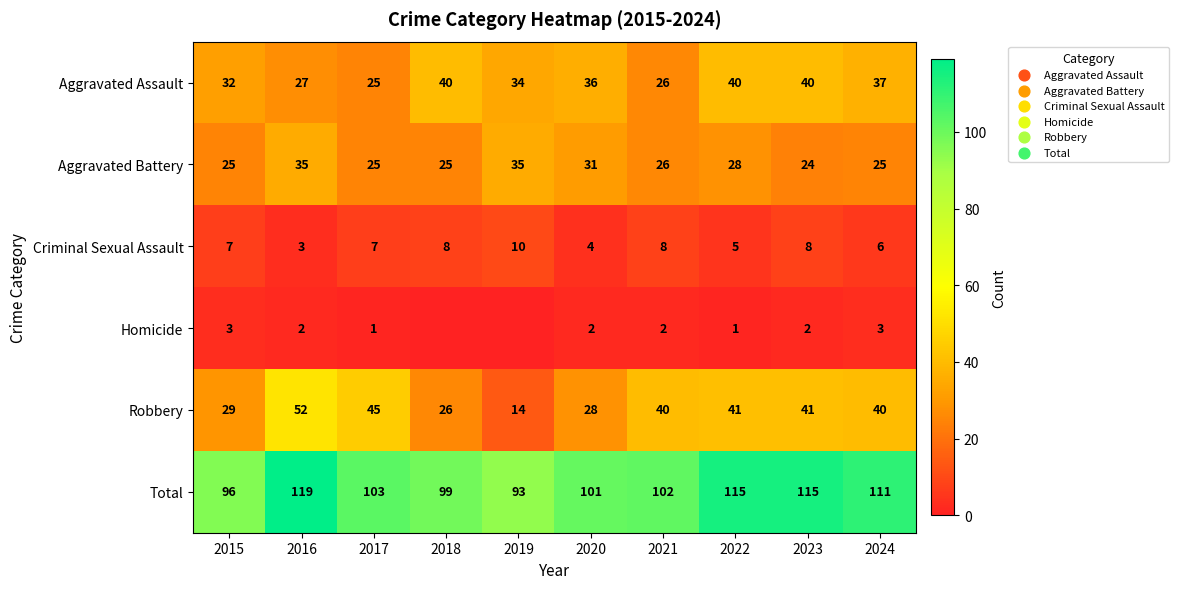

Rank the series at 2020 from highest to lowest value.

Total, Aggravated Assault, Aggravated Battery, Robbery, Criminal Sexual Assault, Homicide